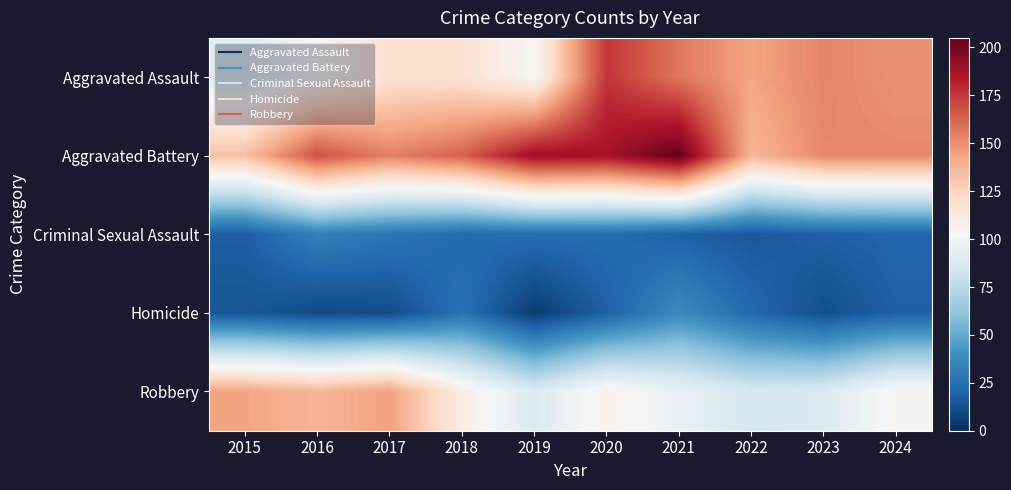

Reading right to left, transcribe all the data shown in this chart.

Aggravated Assault: 2024=149	2023=153	2022=143	2021=157	2020=176	2019=103	2018=118	2017=118	2016=103	2015=89
Aggravated Battery: 2024=152	2023=152	2022=137	2021=205	2020=188	2019=190	2018=163	2017=154	2016=168	2015=133
Criminal Sexual Assault: 2024=21	2023=19	2022=16	2021=19	2020=24	2019=24	2018=23	2017=28	2016=32	2015=18
Homicide: 2024=19	2023=12	2022=22	2021=37	2020=19	2019=5	2018=26	2017=11	2016=10	2015=15
Robbery: 2024=105	2023=88	2022=85	2021=95	2020=107	2019=88	2018=110	2017=144	2016=137	2015=143